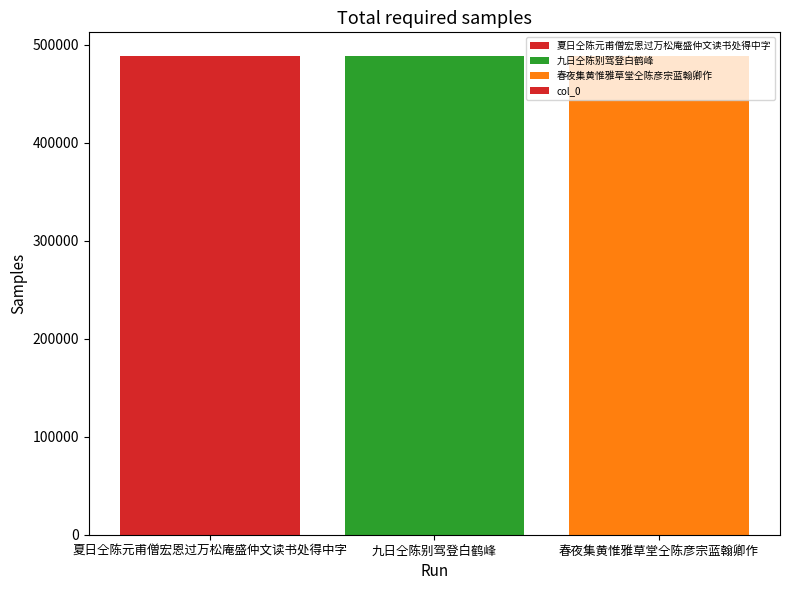

What is the value of the 1st bar from the left?

488093